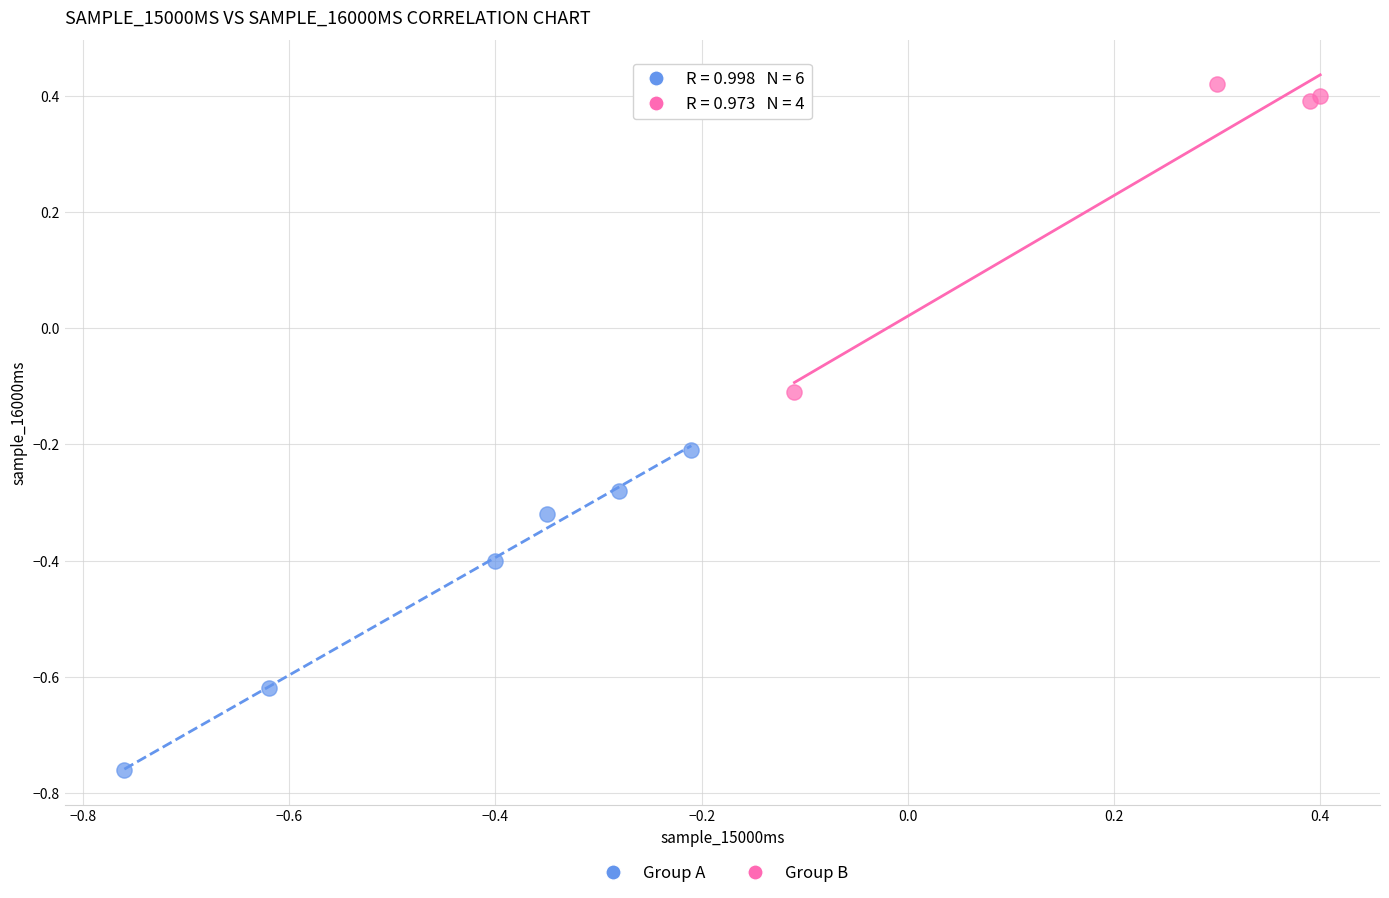

Which series reaches the minimum Y coordinate?

Group A